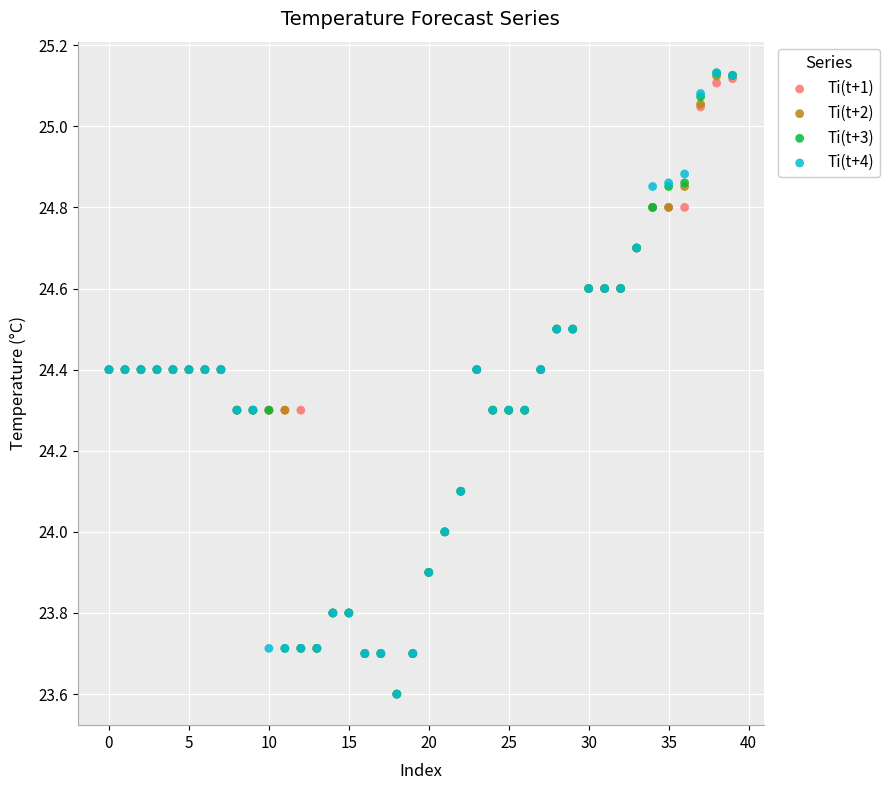

What are all the series names shown in the legend?

Ti(t+1), Ti(t+2), Ti(t+3), Ti(t+4)